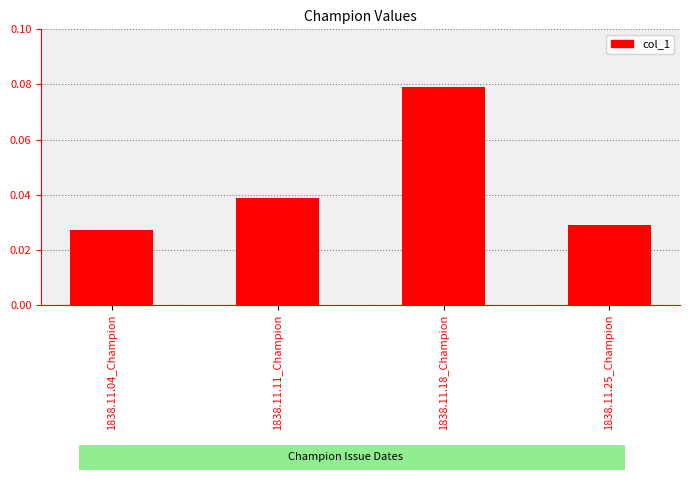

What position from the right is 1838.11.11_Champion?

3